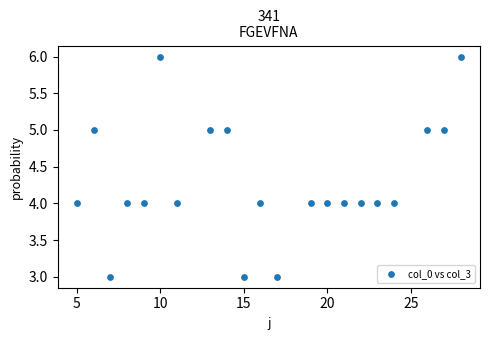

What is the range of X values (max minus min)?

23